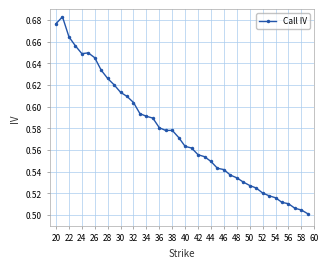

Count the values in the range 0 to 1.

40